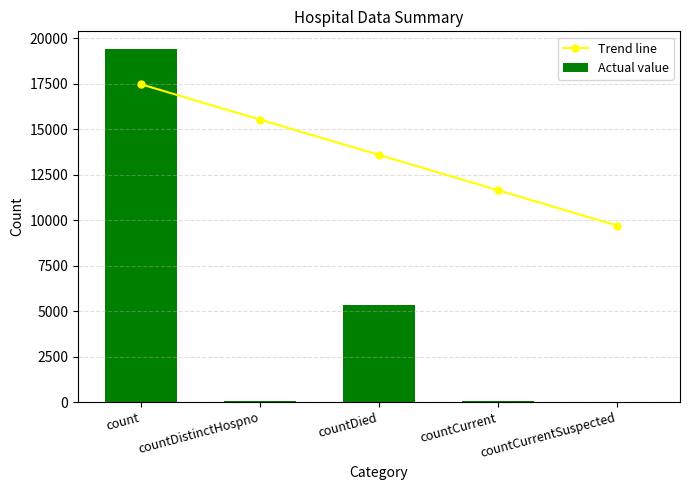

Where does the Actual value series first go above 60?

count